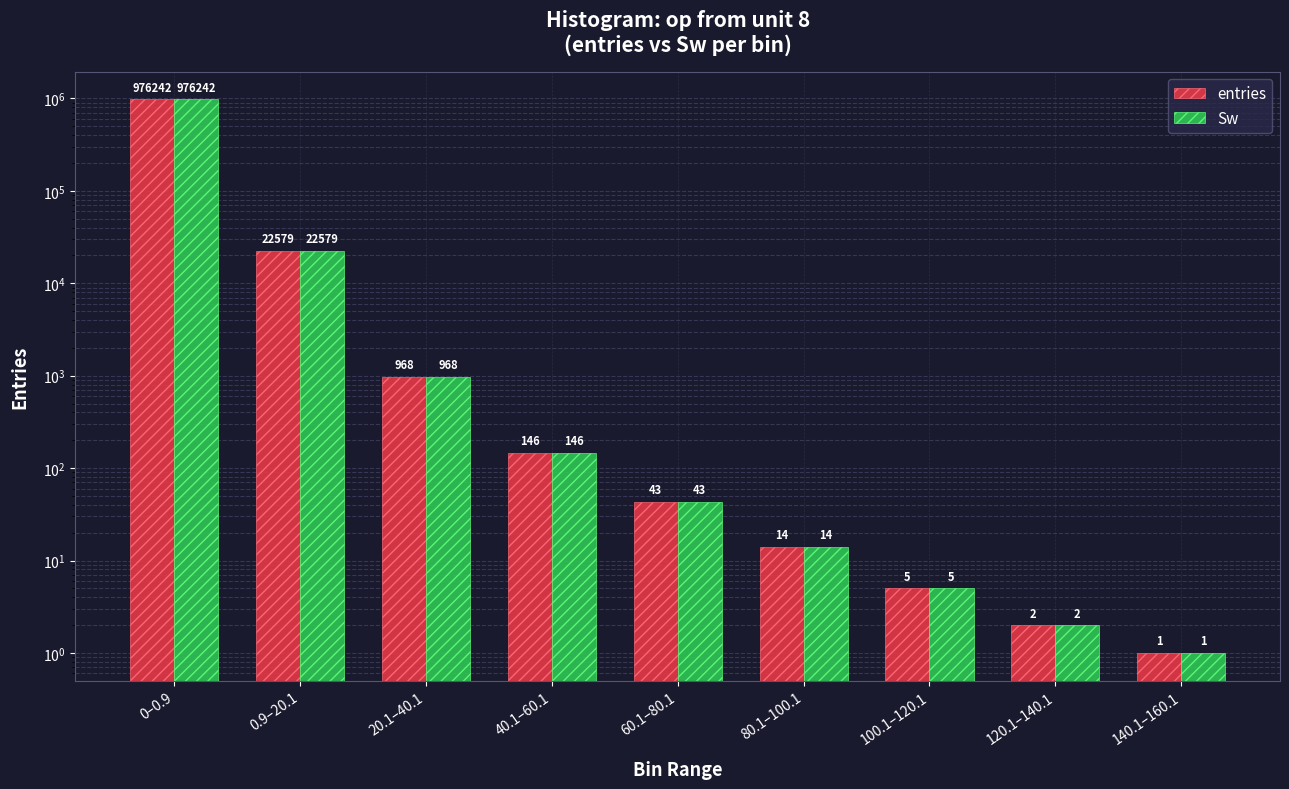

Which series has the largest total across all categories?

entries